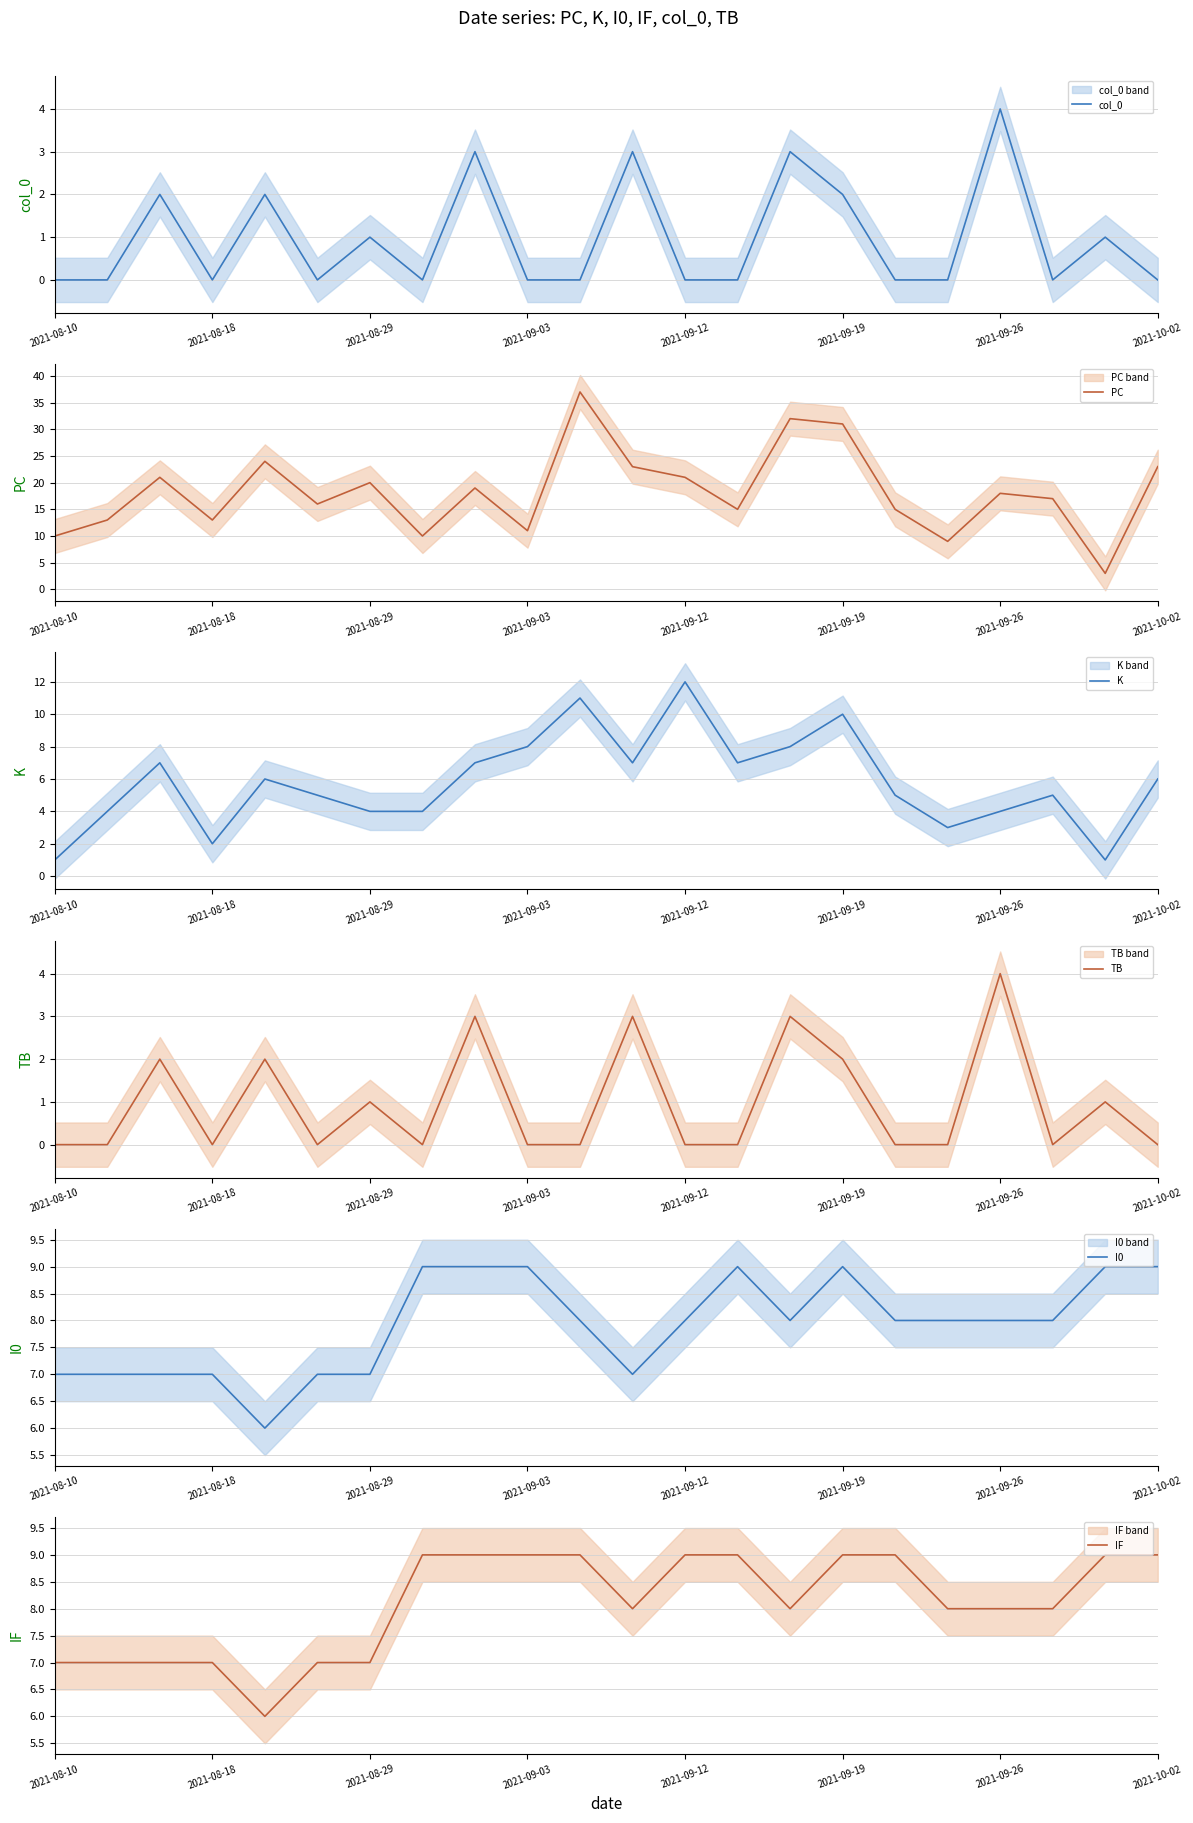

In col_0, how many points are lower than both neighbors (excluding endpoints)?

4